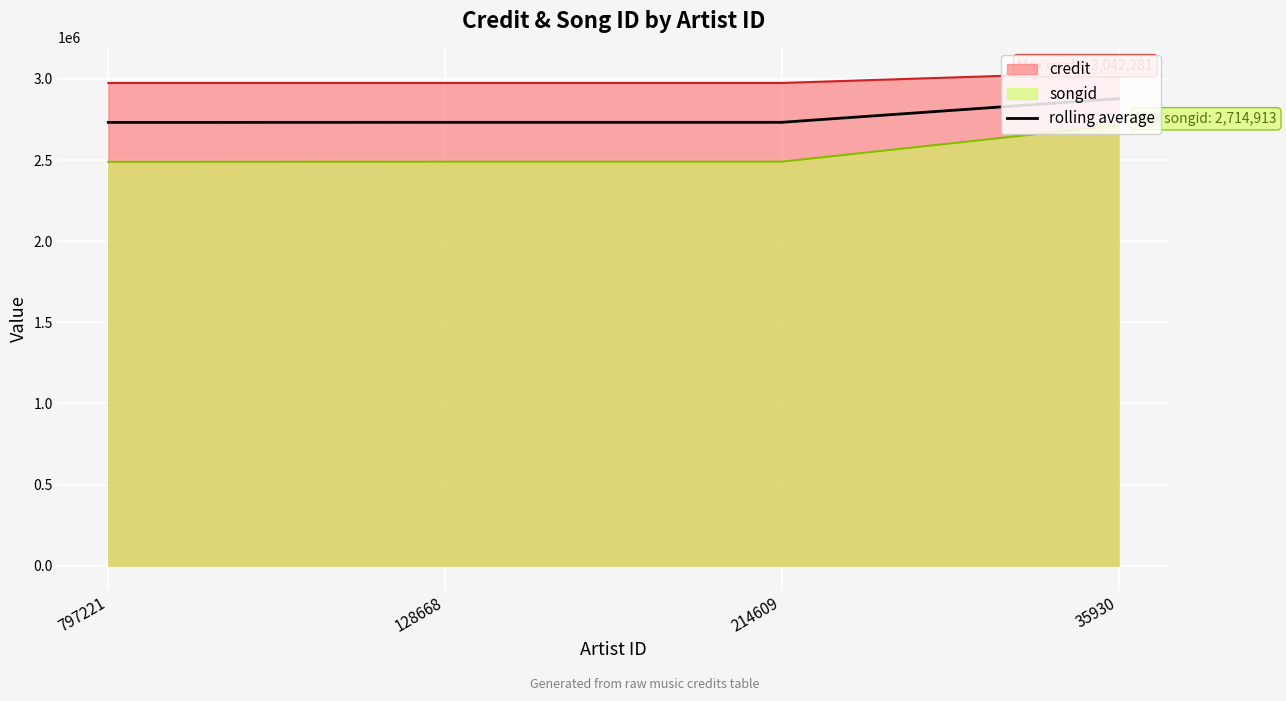

The chart shows a value of 2878597.0 at 35930. True or false?

True